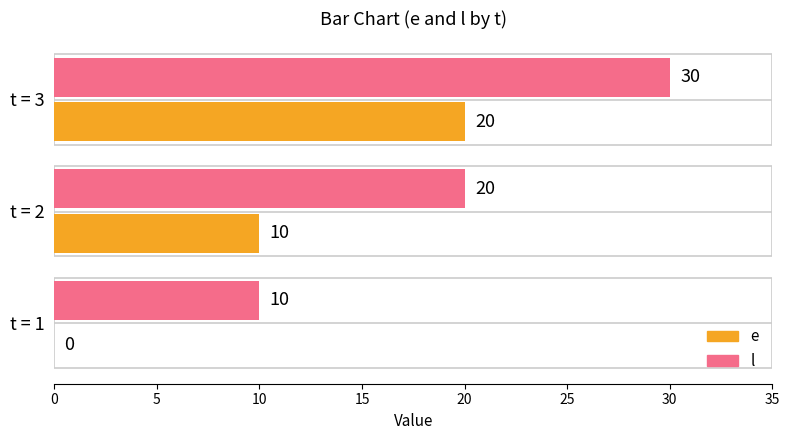

At which label does e reach its peak?

t = 3